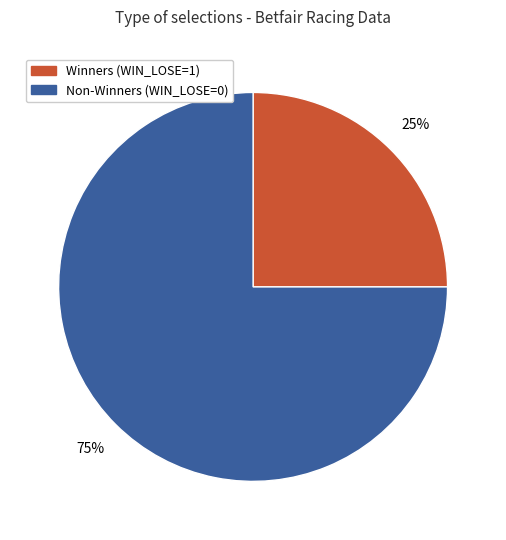

To the nearest percent, what is the average slice percentage?

50%